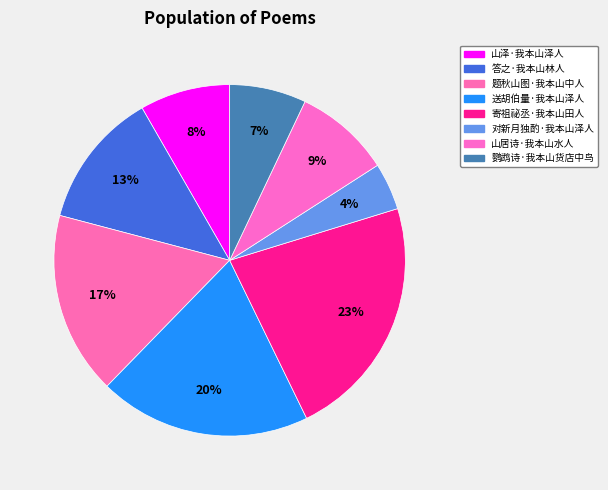

Does 山泽·我本山泽人 account for over 50% of the chart?

No